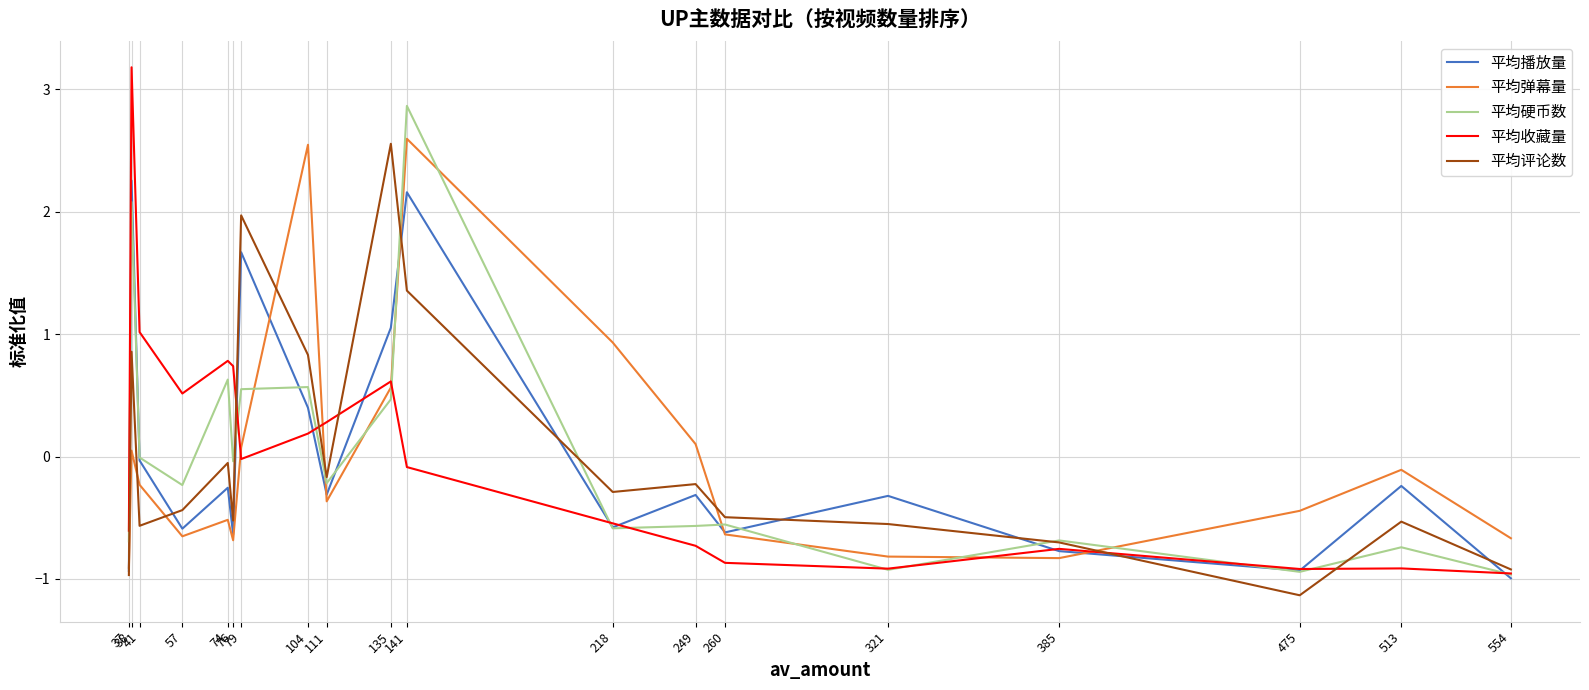

True or false: 平均评论数 and 平均弹幕量 cross at least once.

True